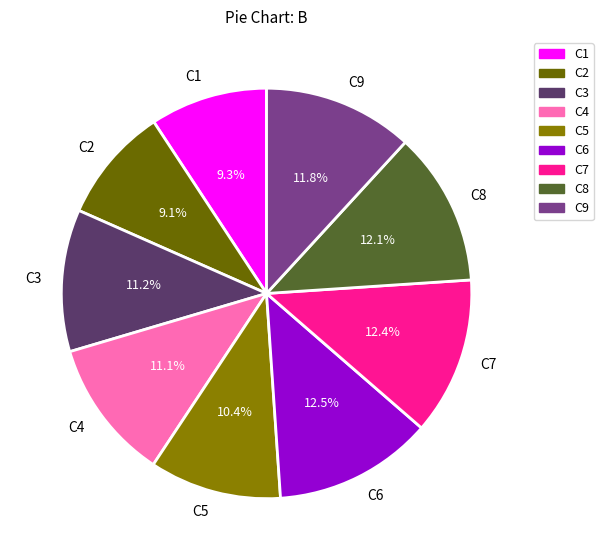

What is the ratio of the value at C6 to the value at C8?

1.0